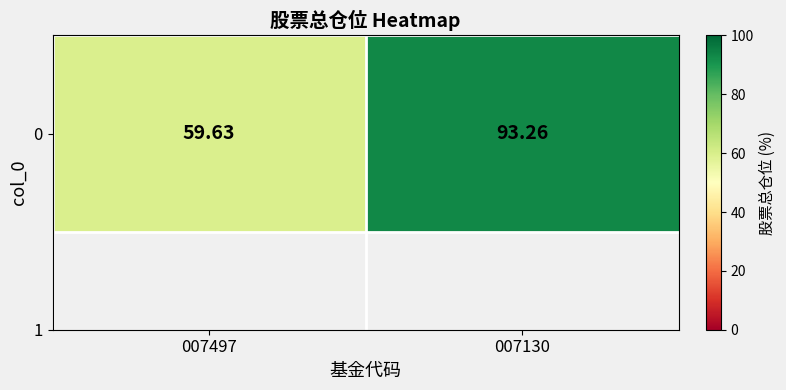

Reading left to right, list all the values displayed in this chart.

59.6	93.3